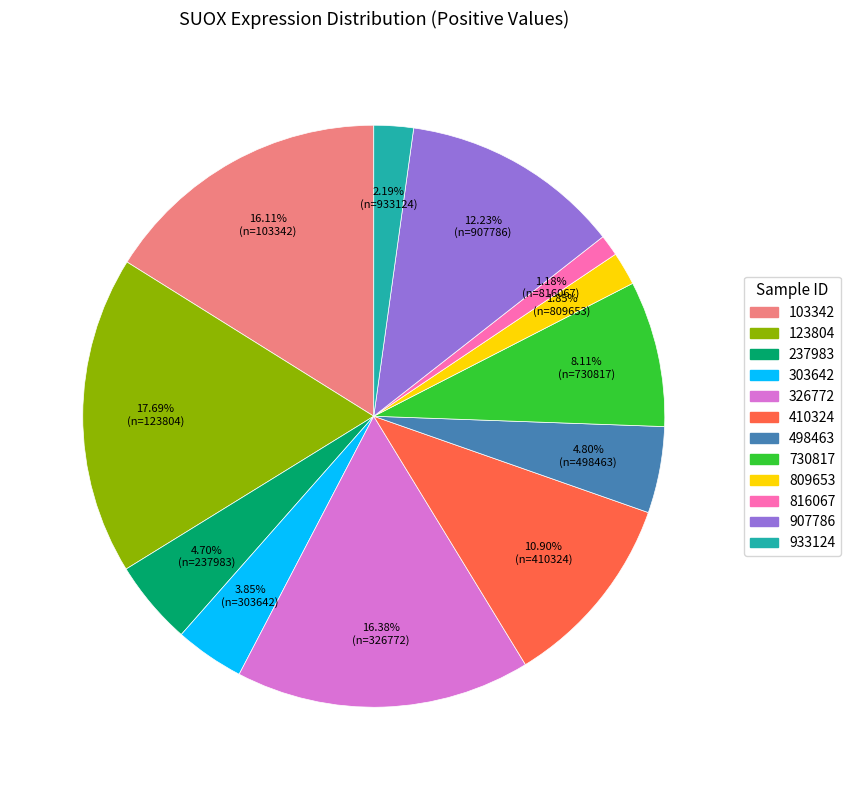

Count the number of slices in the pie.

12